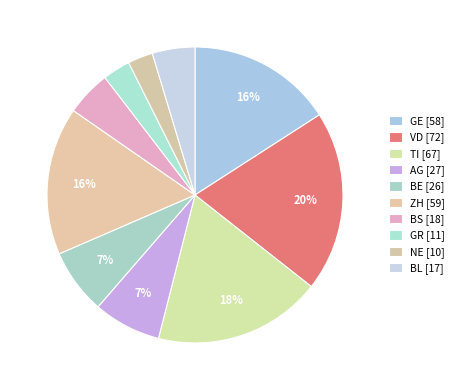

Is there a majority slice in this chart?

No